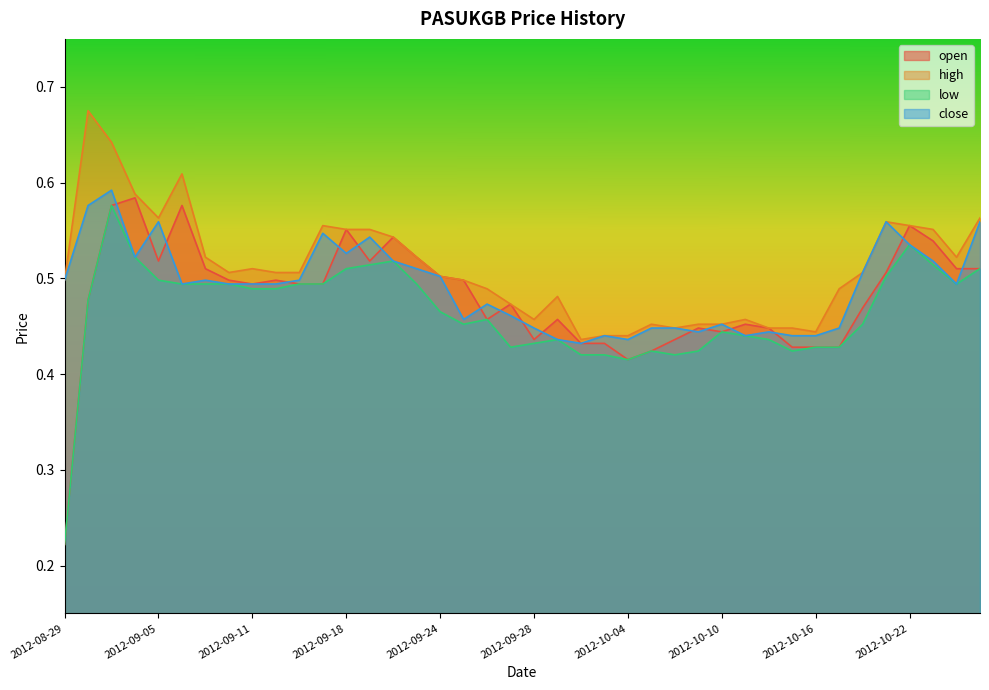

Reading left to right, list all the values displayed in this chart.

open: 0.2	0.5	0.6	0.6	0.5	0.6	0.5	0.5	0.5	0.5	0.5	0.5	0.6	0.5	0.5	0.5	0.5	0.5	0.5	0.5	0.4	0.5	0.4	0.4	0.4	0.4	0.4	0.4	0.4	0.5	0.4	0.4	0.4	0.4	0.5	0.5	0.6	0.5	0.5	0.5
high: 0.5	0.7	0.6	0.6	0.6	0.6	0.5	0.5	0.5	0.5	0.5	0.6	0.6	0.6	0.5	0.5	0.5	0.5	0.5	0.5	0.5	0.5	0.4	0.4	0.4	0.5	0.4	0.5	0.5	0.5	0.4	0.4	0.4	0.5	0.5	0.6	0.6	0.6	0.5	0.6
low: 0.2	0.5	0.6	0.5	0.5	0.5	0.5	0.5	0.5	0.5	0.5	0.5	0.5	0.5	0.5	0.5	0.5	0.5	0.5	0.4	0.4	0.4	0.4	0.4	0.4	0.4	0.4	0.4	0.4	0.4	0.4	0.4	0.4	0.4	0.5	0.5	0.5	0.5	0.5	0.5
close: 0.5	0.6	0.6	0.5	0.6	0.5	0.5	0.5	0.5	0.5	0.5	0.5	0.5	0.5	0.5	0.5	0.5	0.5	0.5	0.5	0.4	0.4	0.4	0.4	0.4	0.4	0.4	0.4	0.5	0.4	0.4	0.4	0.4	0.4	0.5	0.6	0.5	0.5	0.5	0.6